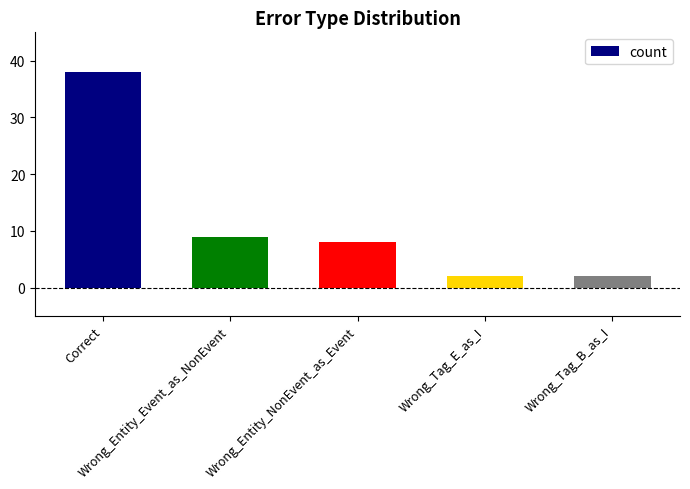

What is the value of the 5th bar from the left?

2